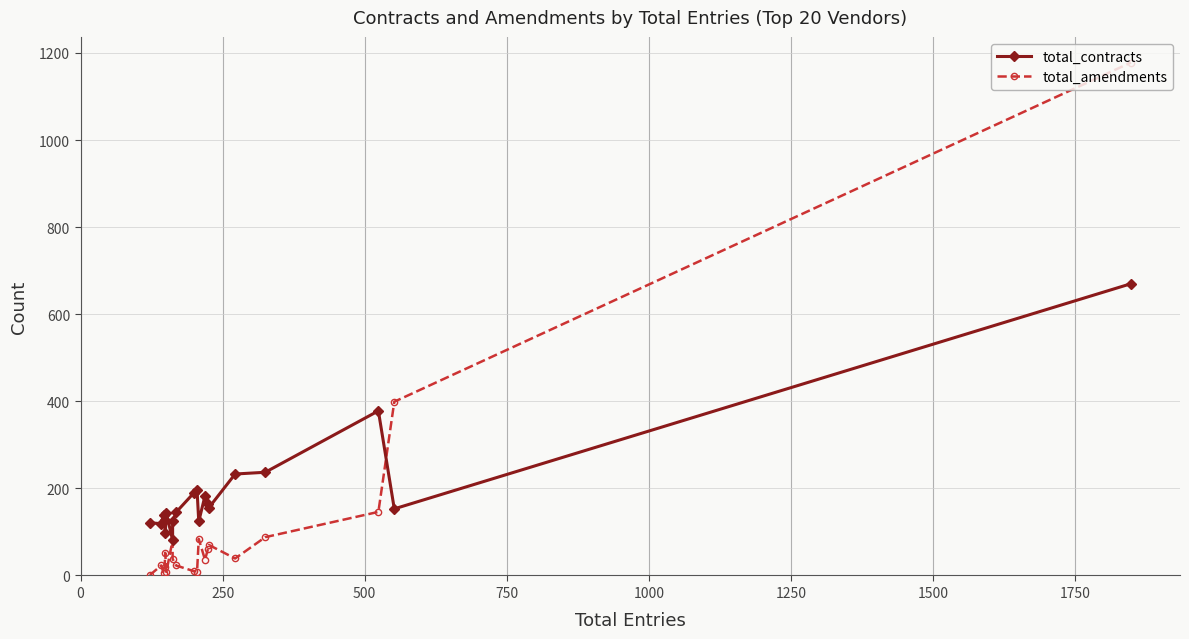

How many data points in total_contracts are less than 153?

10